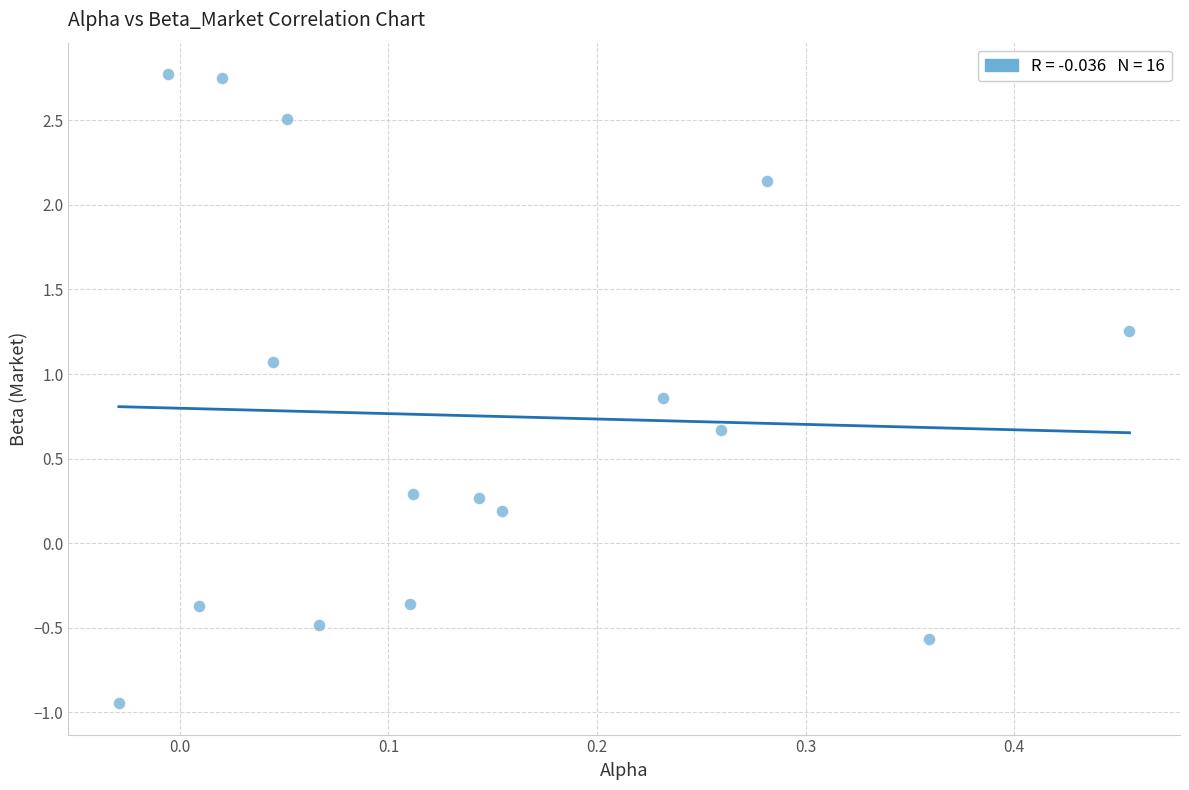

What is the range of X values (max minus min)?

0.5